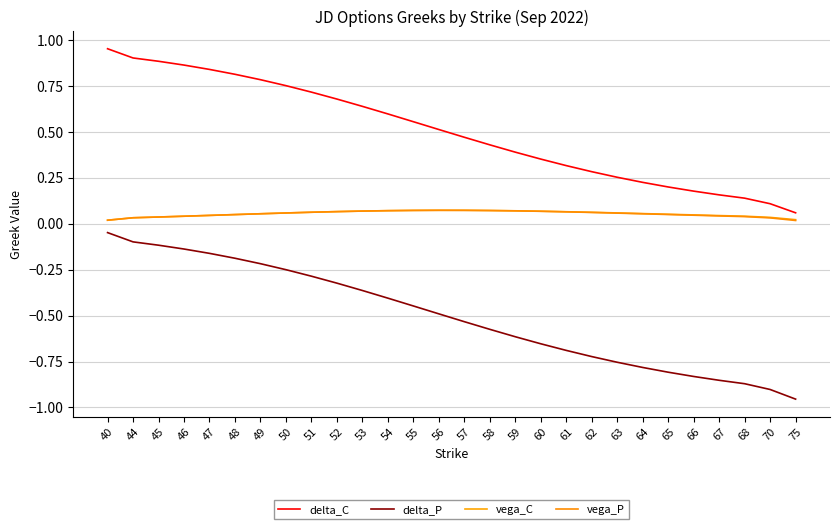

Which series has the largest total across all categories?

delta_C